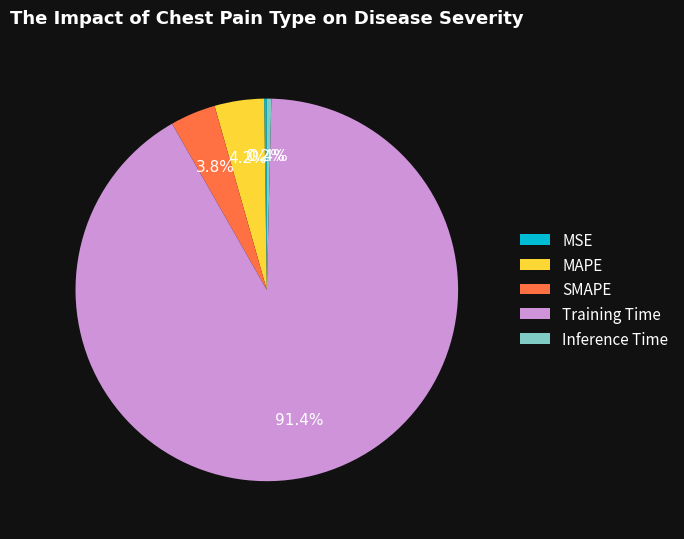

Which slice is the largest?

Training Time